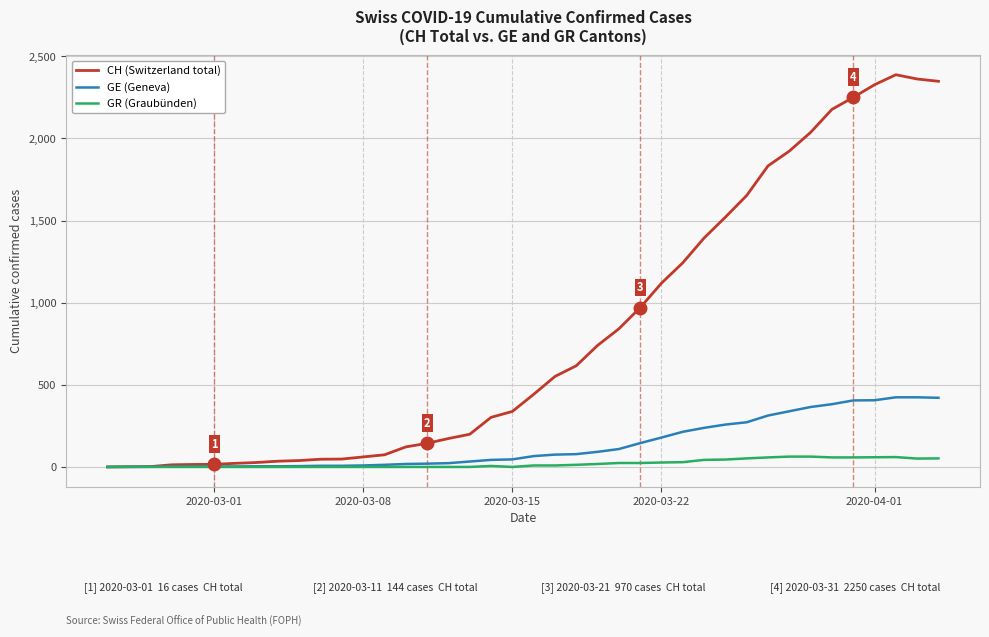

What are all the series names shown in the legend?

CH (Switzerland total), GE (Geneva), GR (Graubünden)